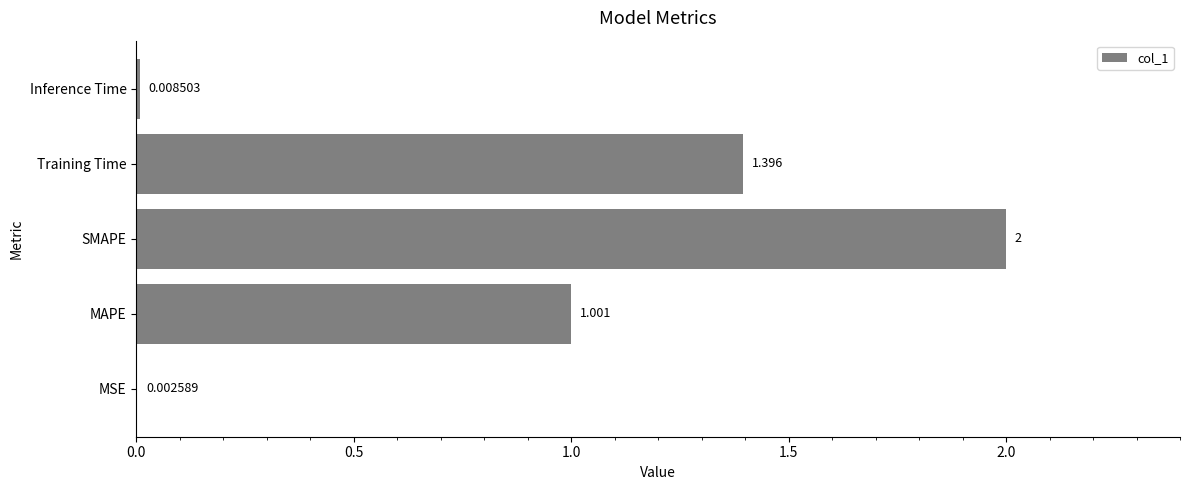

What is the maximum value shown in the chart?

2.0